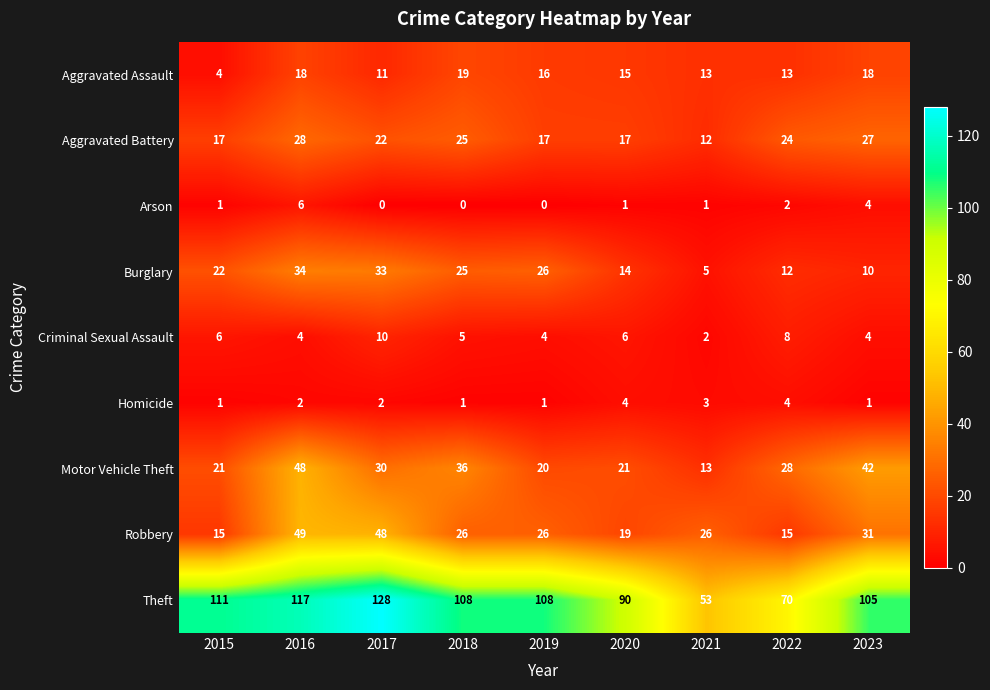

At which category is the sum across all series the highest?

2016